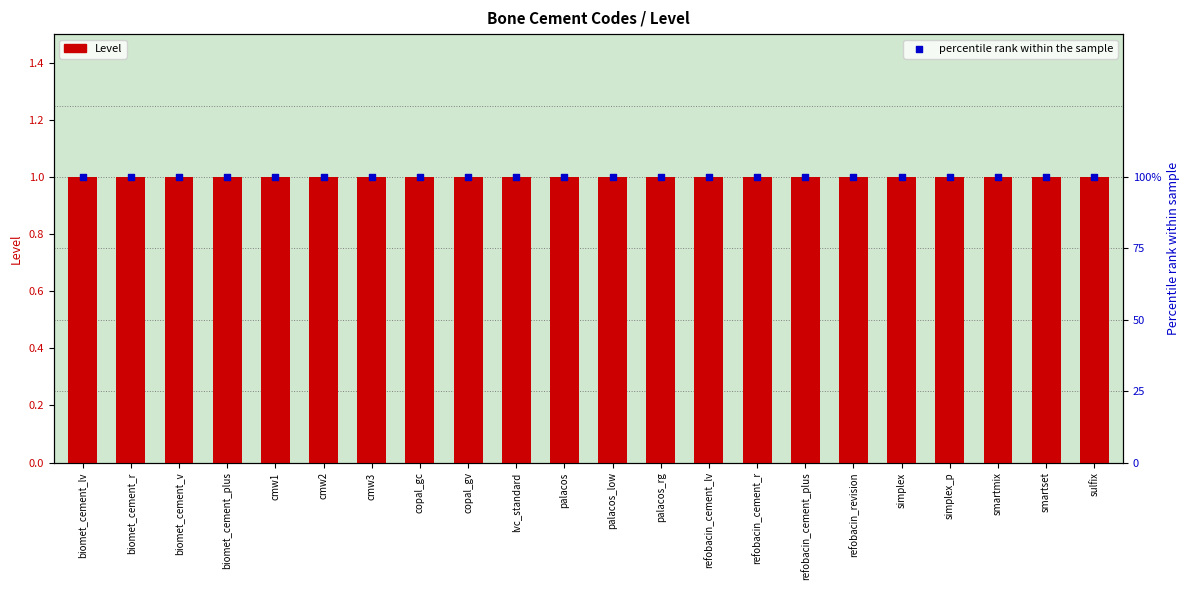

Which series has the largest Y range (max minus min)?

Level (count)